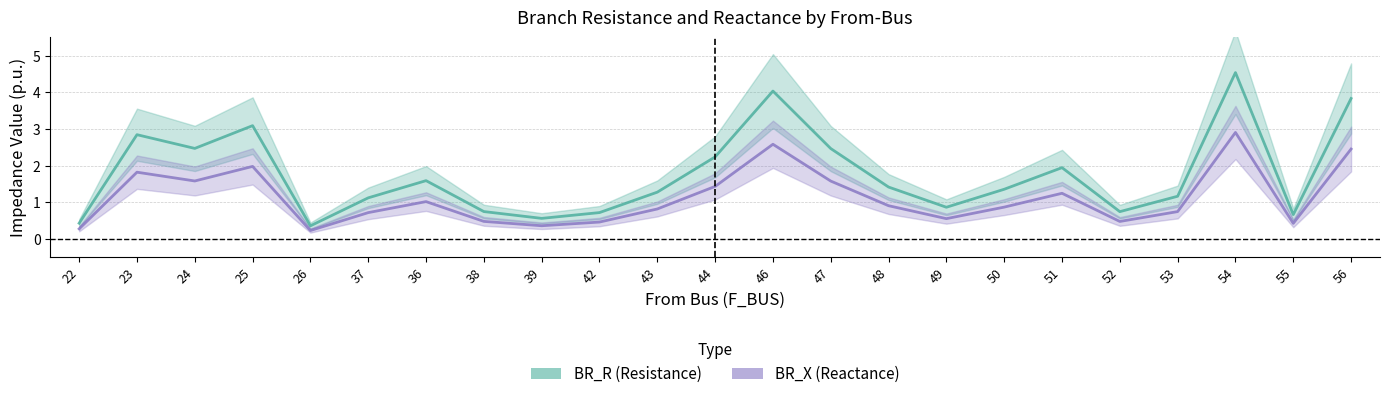

At which category is the sum across all series the highest?

54